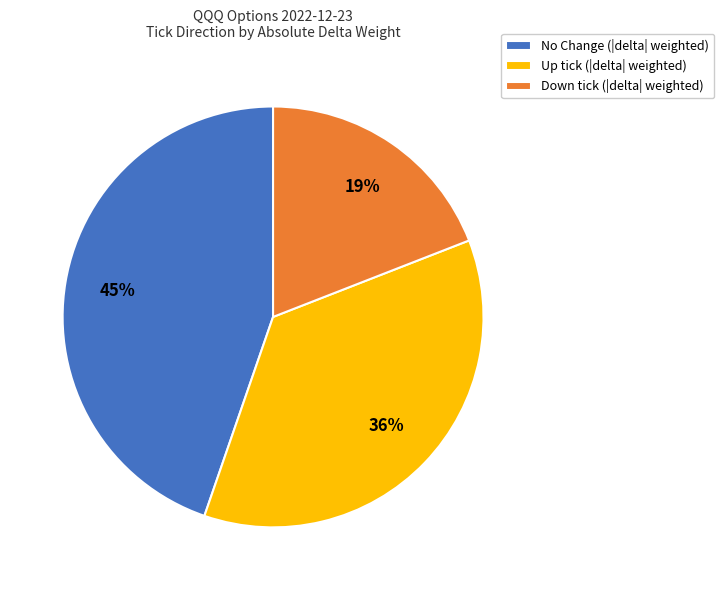

To the nearest percent, what is the combined percentage of Down tick (|delta| weighted) and No Change (|delta| weighted)?

64%